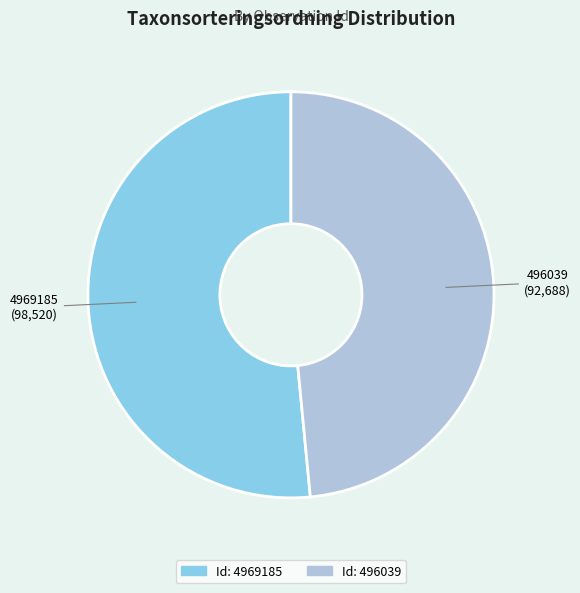

Is there a majority slice in this chart?

Yes